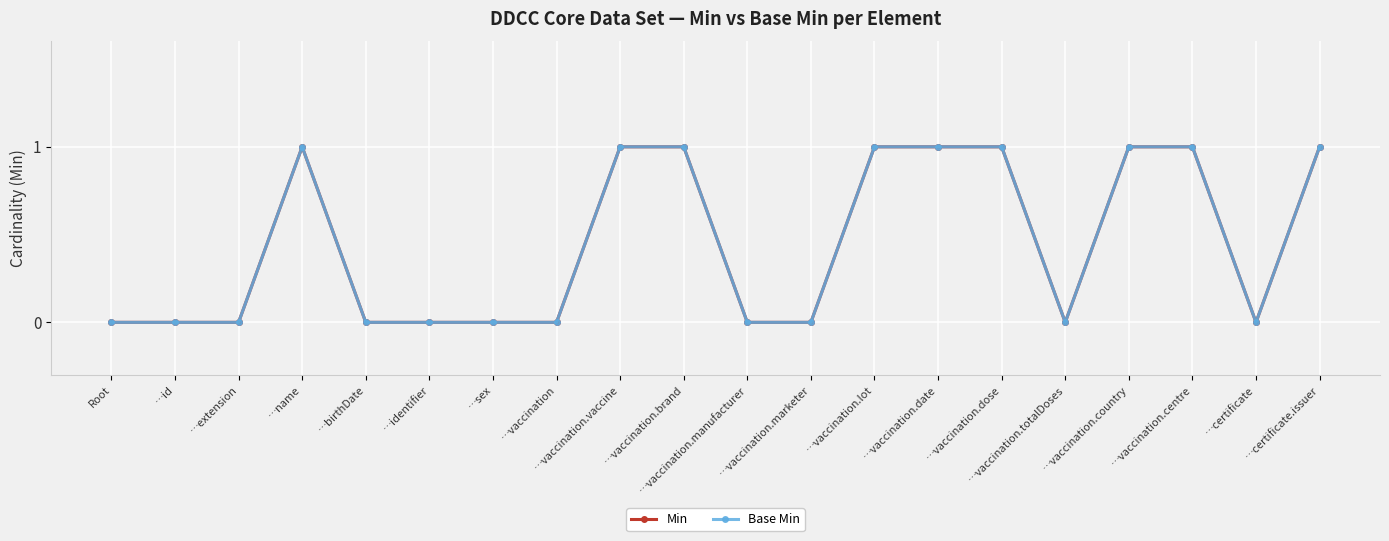

Between …vaccination.vaccine and …certificate.issuer, which series saw the biggest shift?

Min